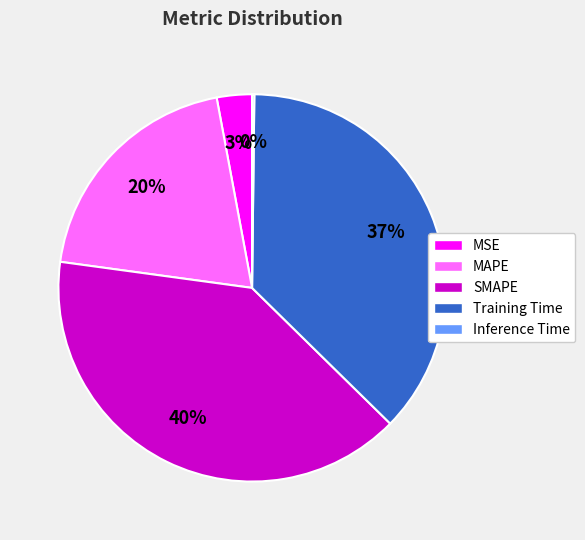

To the nearest percent, what portion does MAPE represent?

20%